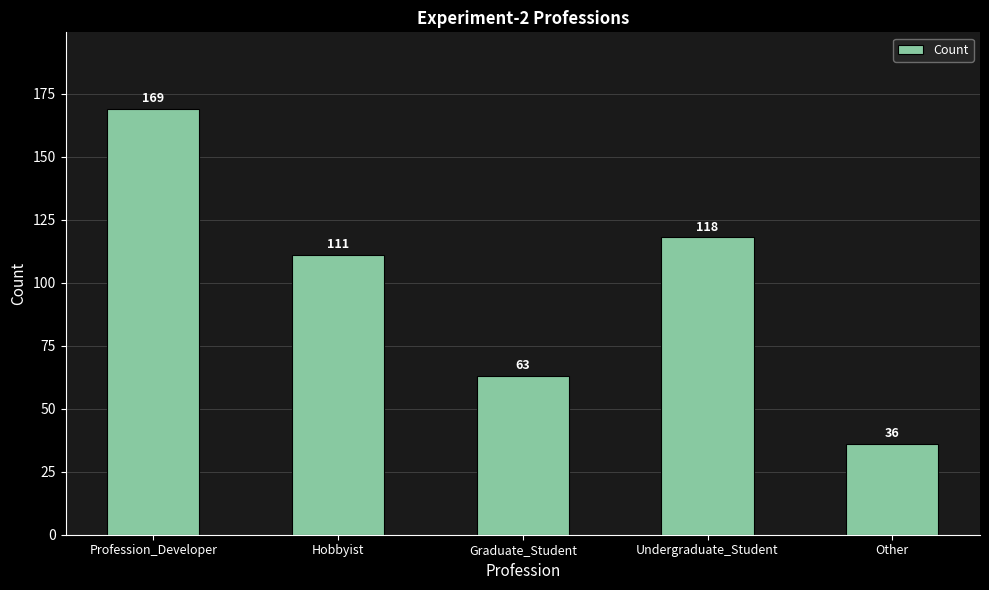

The chart shows a value of 270 at Profession_Developer. True or false?

False